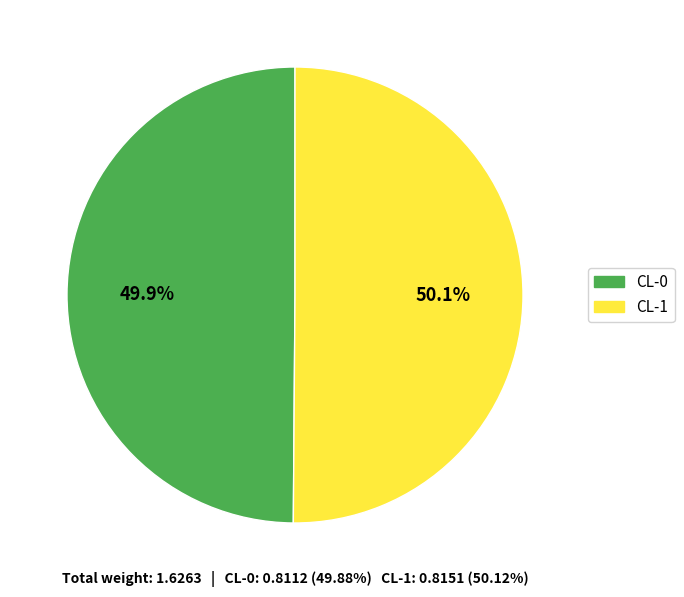

Combined, what portion of the pie is CL-0 and CL-1?

100.0%